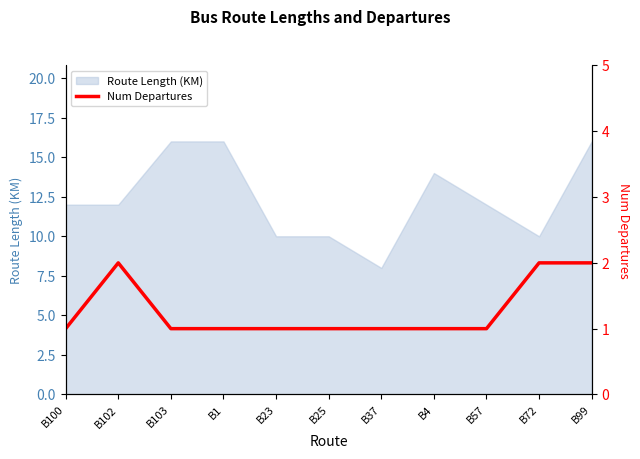

Is it true that Route Length (KM) equals 12 at B102?

True